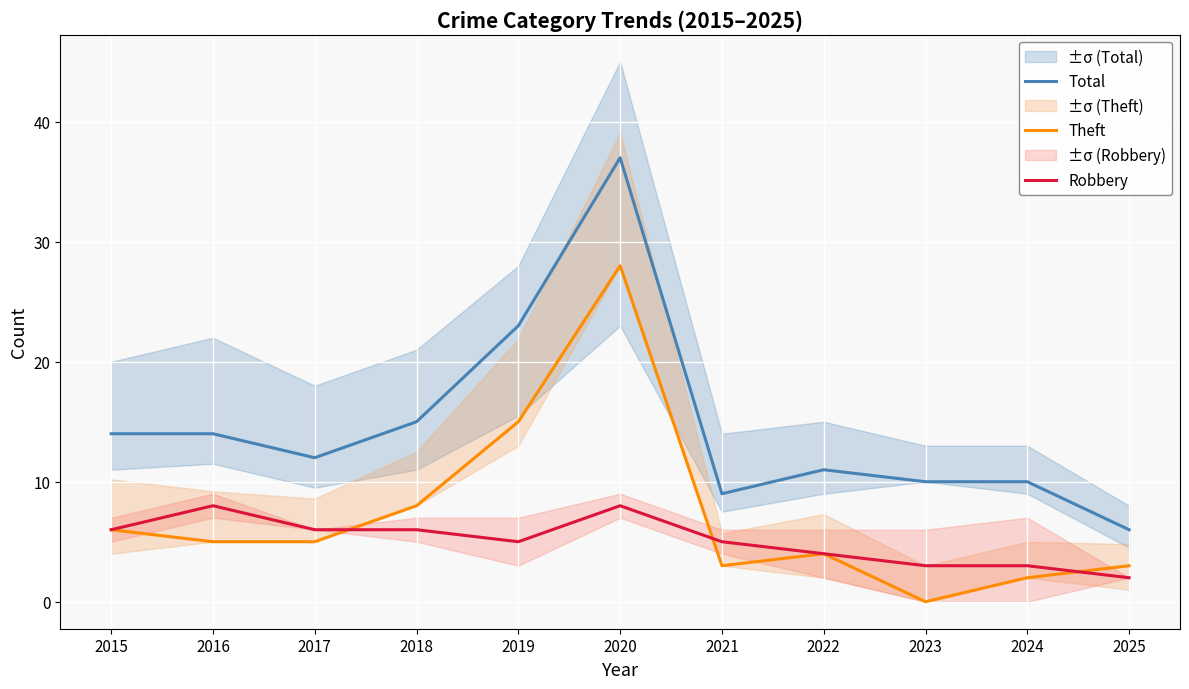

What is the value of the Total point at the 1st from the left?

14